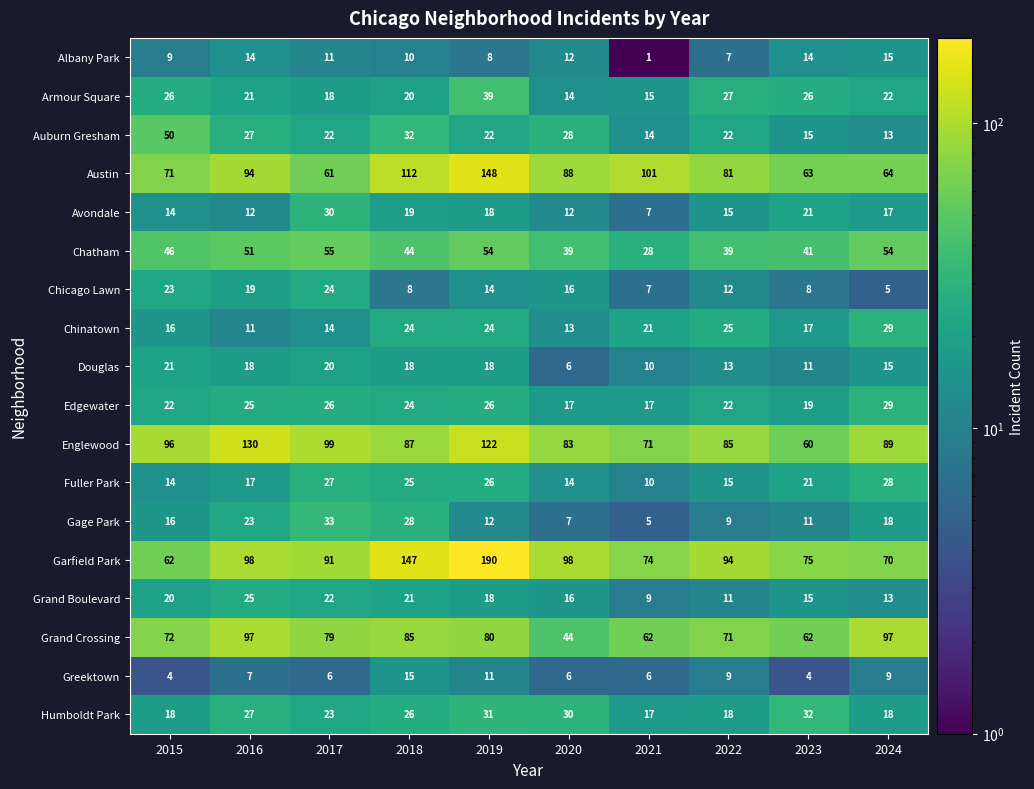

What is the difference between the highest and lowest values at 2016?

123